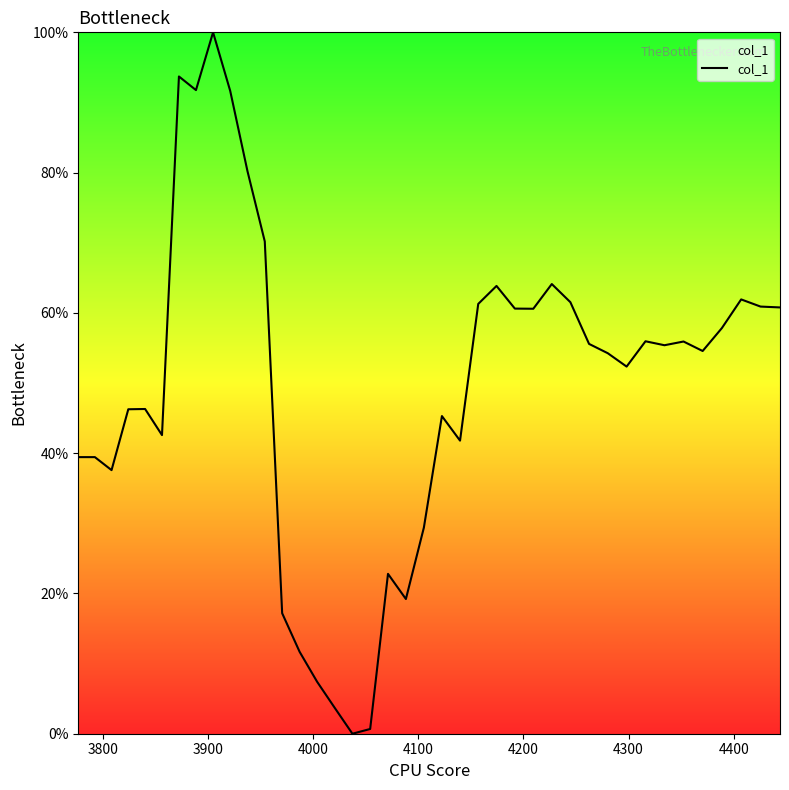

Is this an area chart (filled region under the line)?

Yes